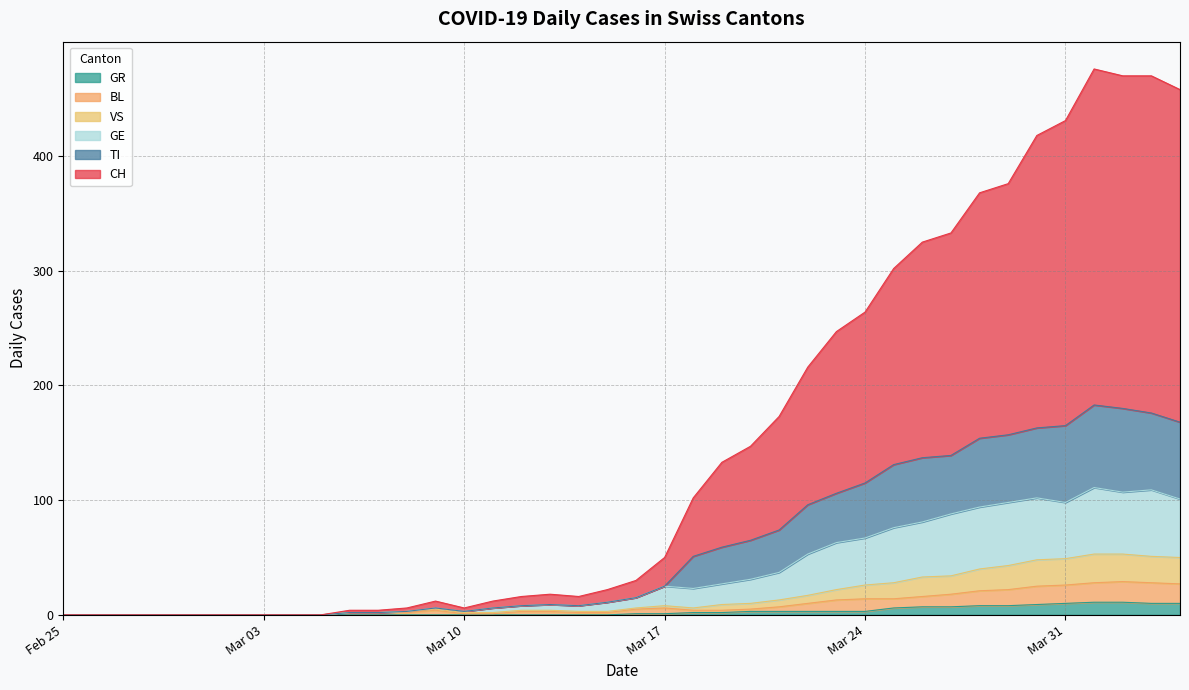

True or false: GE has a value of 32 at 22.

False